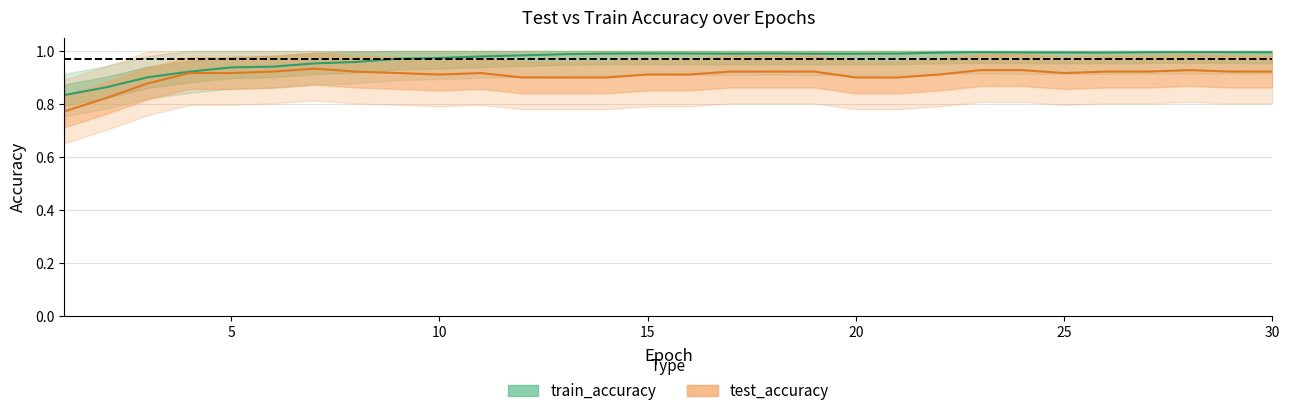

The value at 12 is 1.0. True or false?

True